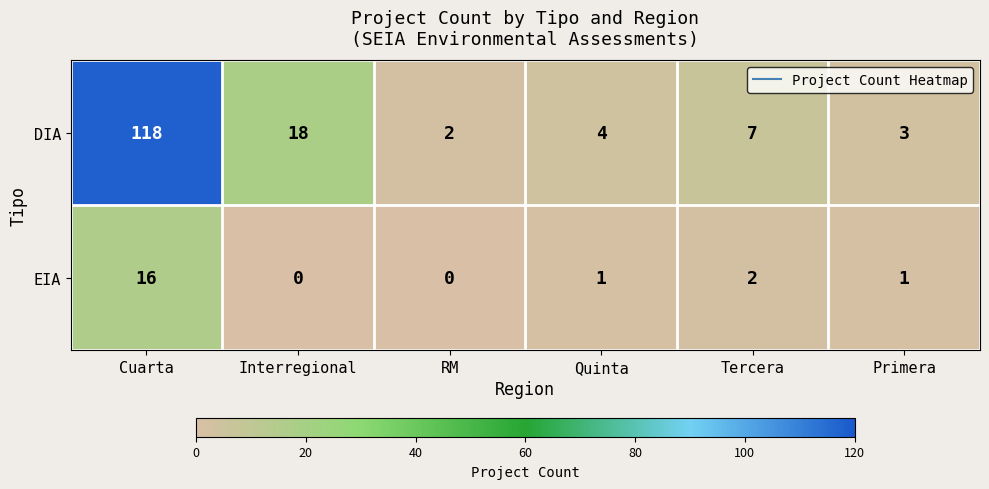

List the series in order of their overall mean, lowest first.

EIA, DIA